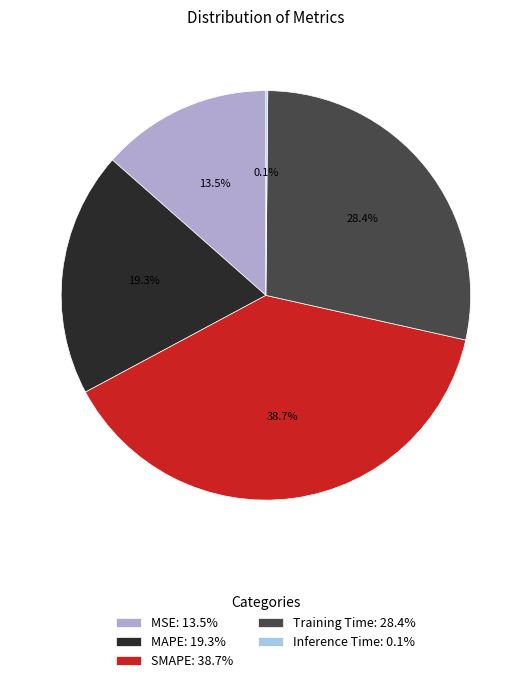

Combined, what portion of the pie is MSE: 13.5% and SMAPE: 38.7%?

52.2%